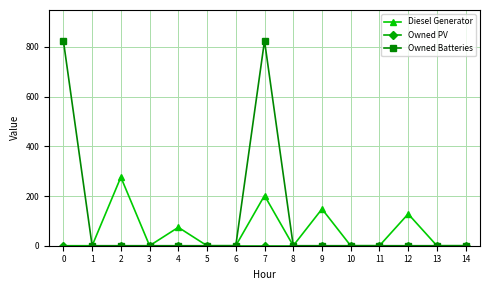

Which series has the widest spread of values?

Owned Batteries